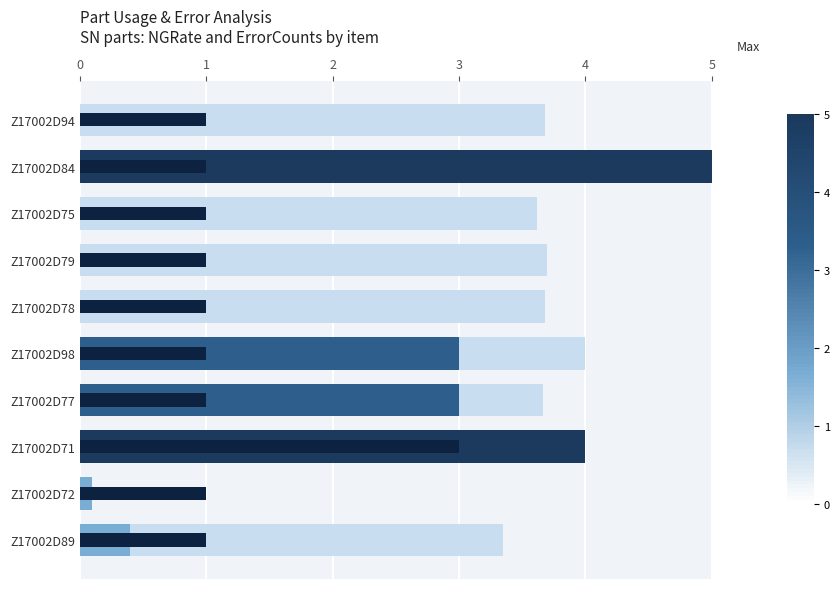

True or false: ErrorCounts has a value of 0.5 at Z17002D98.

False